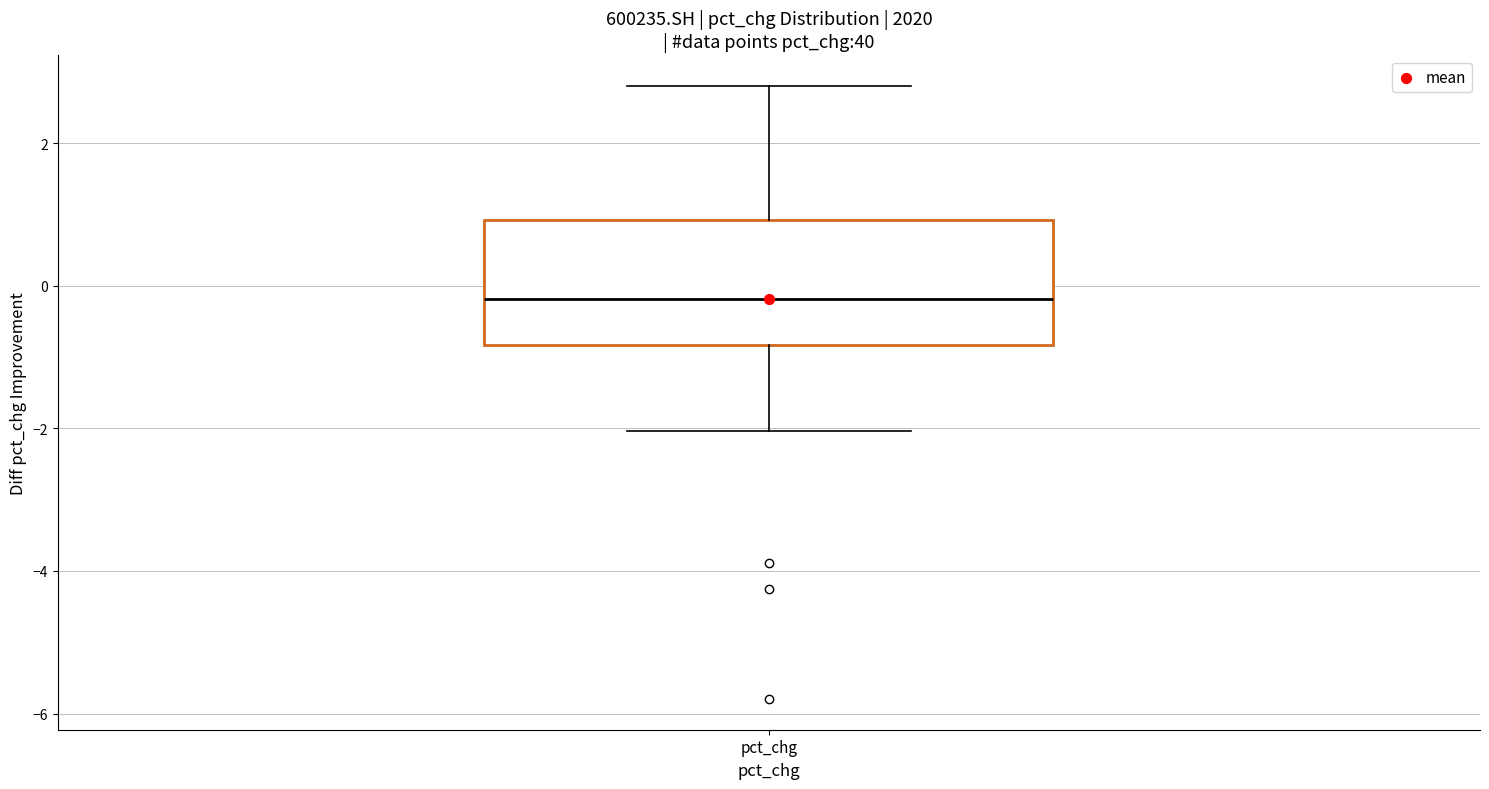

Where is the upper edge of the box for pct_chg on the y-axis? The values are not printed on the chart, so give them approximately, as read against the axis.

1.0